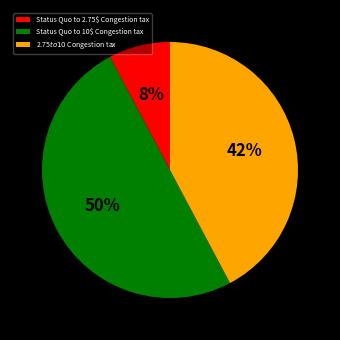

What is the smallest slice in the pie chart?

Status Quo to 2.75$ Congestion tax